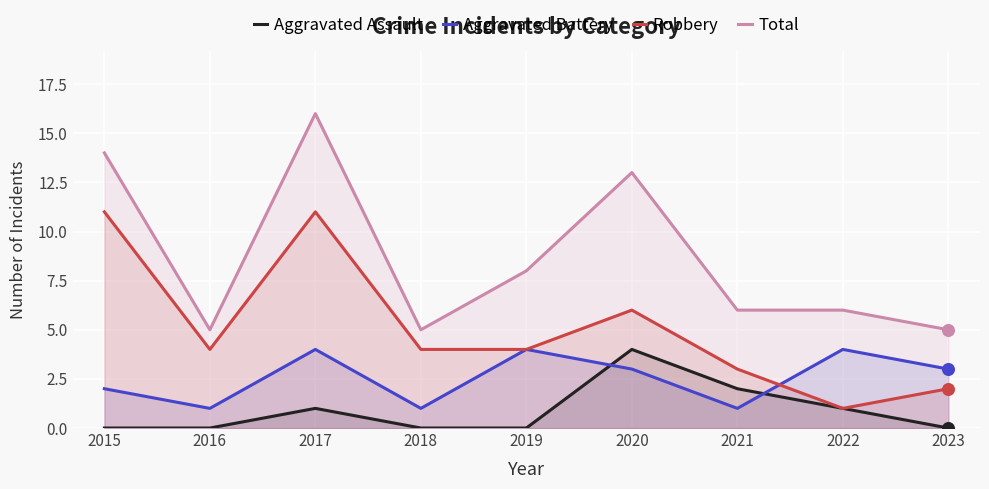

Which series has the largest total across all categories?

Total